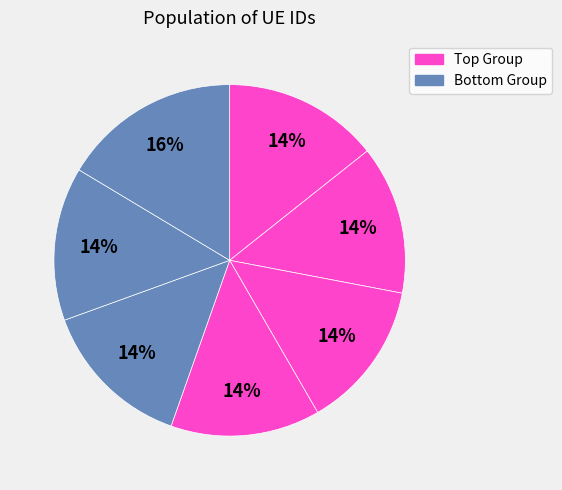

How many slices are in this pie chart?

7